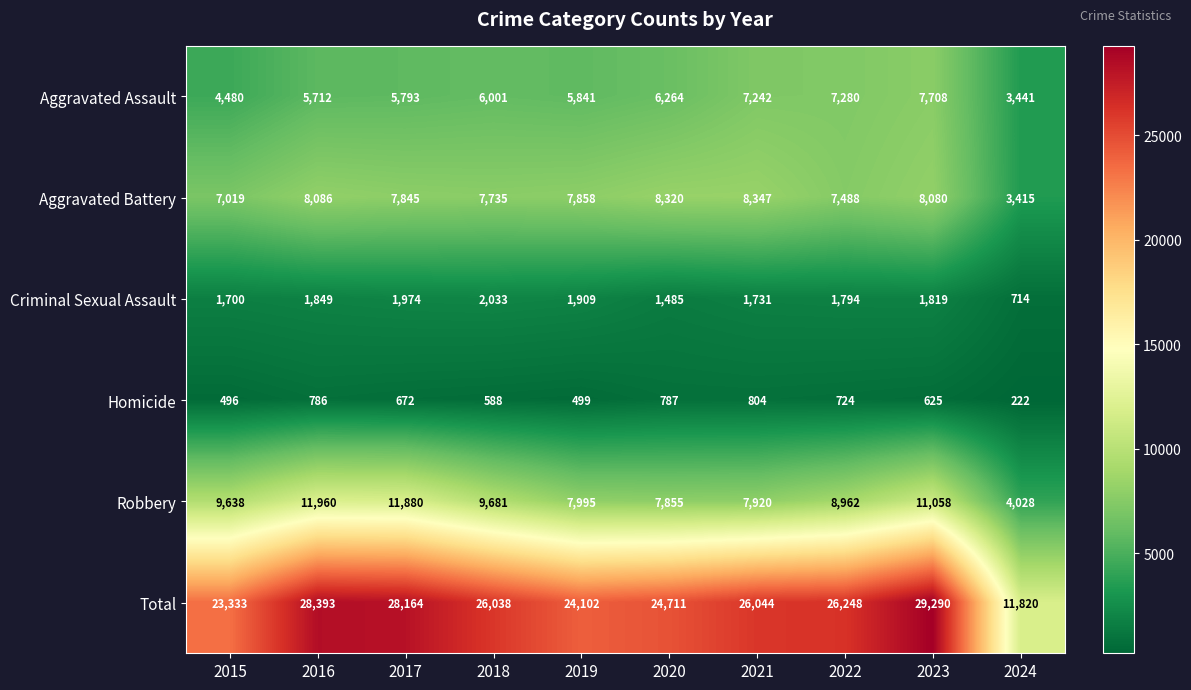

At which label is Aggravated Assault closest to 5574?

2016